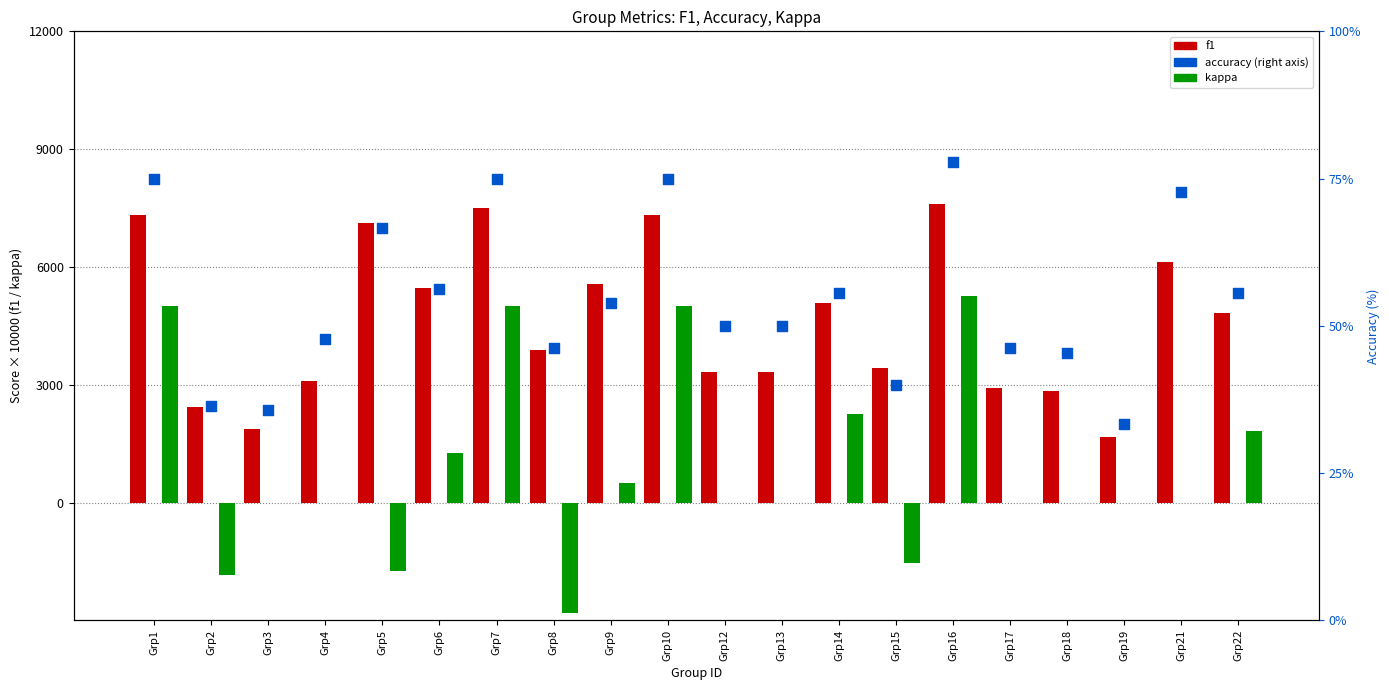

Is the value of accuracy at Grp19 greater than the value of f1 at Grp15?

No